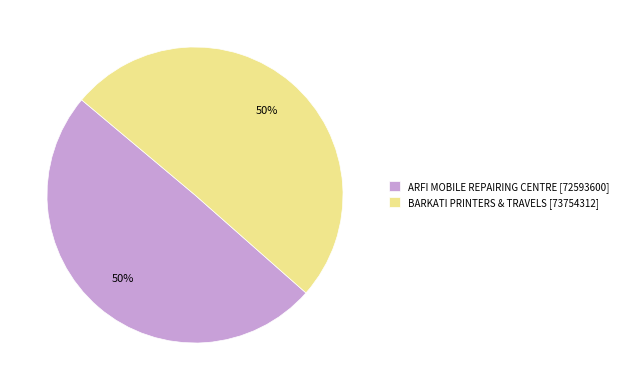

Is it true that BARKATI PRINTERS & TRAVELS is 38% of the pie?

False